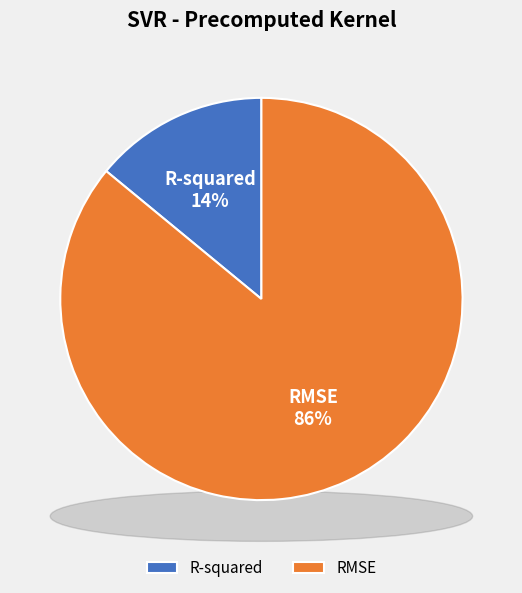

Does RMSE represent more than half of the total?

Yes